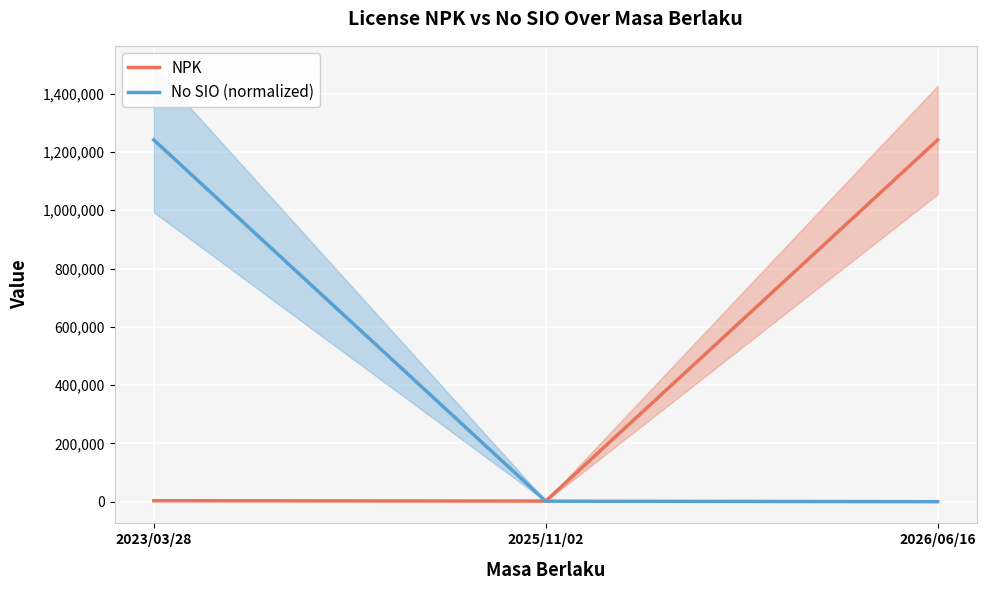

Is it true that NPK equals 1702726.7 at 2026/06/16?

False